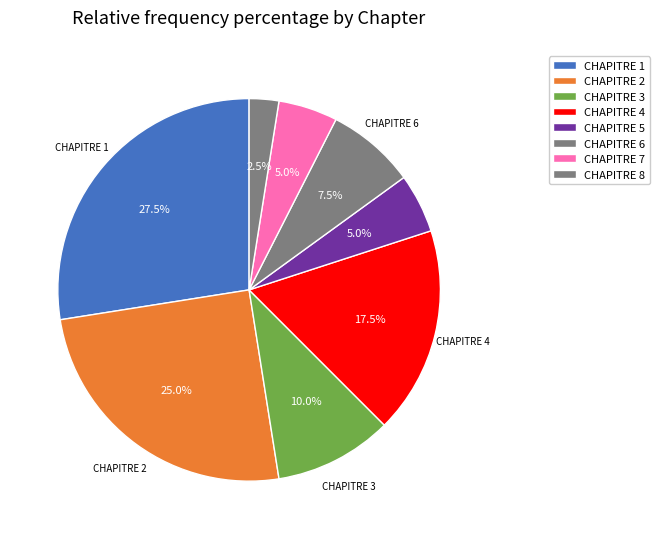

How many segments does this pie chart have?

8